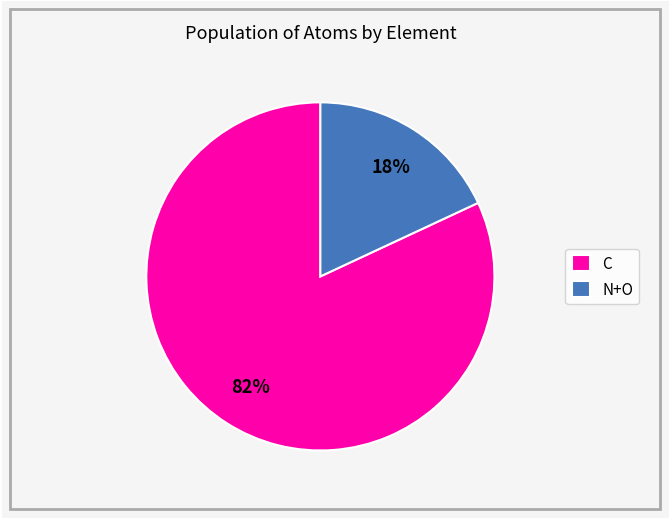

Which has a higher value, N+O or C?

C